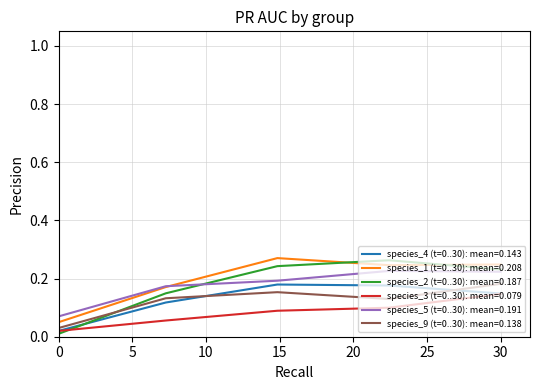

Which series has the largest range (max minus min)?

species_2 (t=0..30): mean=0.187